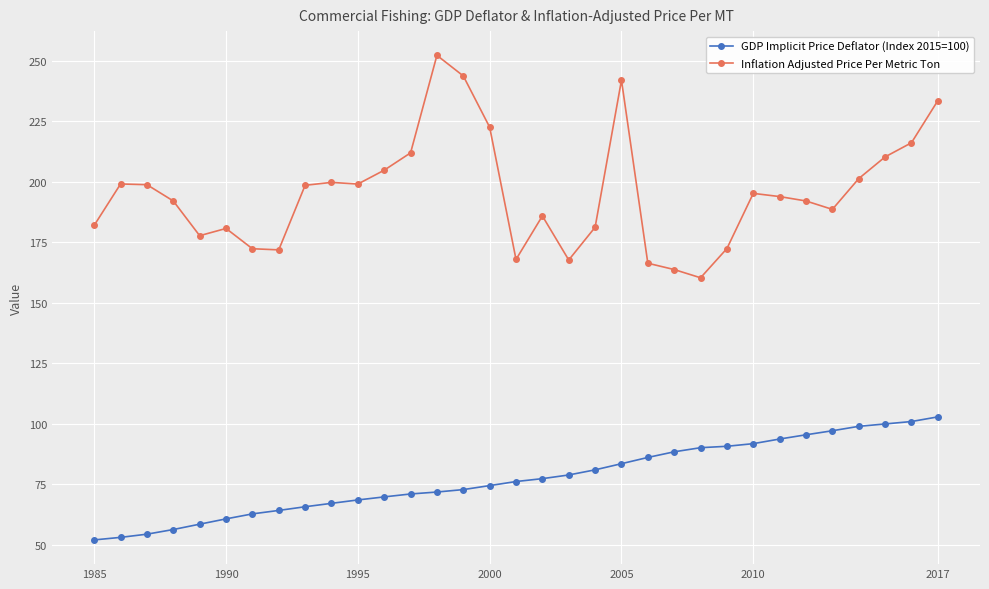

True or false: Inflation Adjusted Price Per Metric Ton and GDP Implicit Price Deflator (Index 2015=100) cross at least once.

False